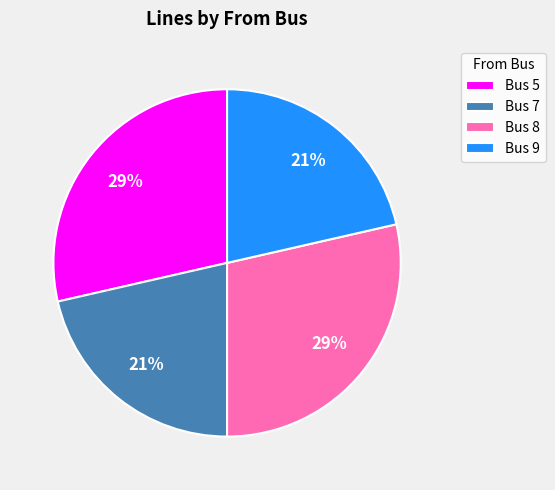

Between Bus 9 and Bus 8, which is larger?

Bus 8